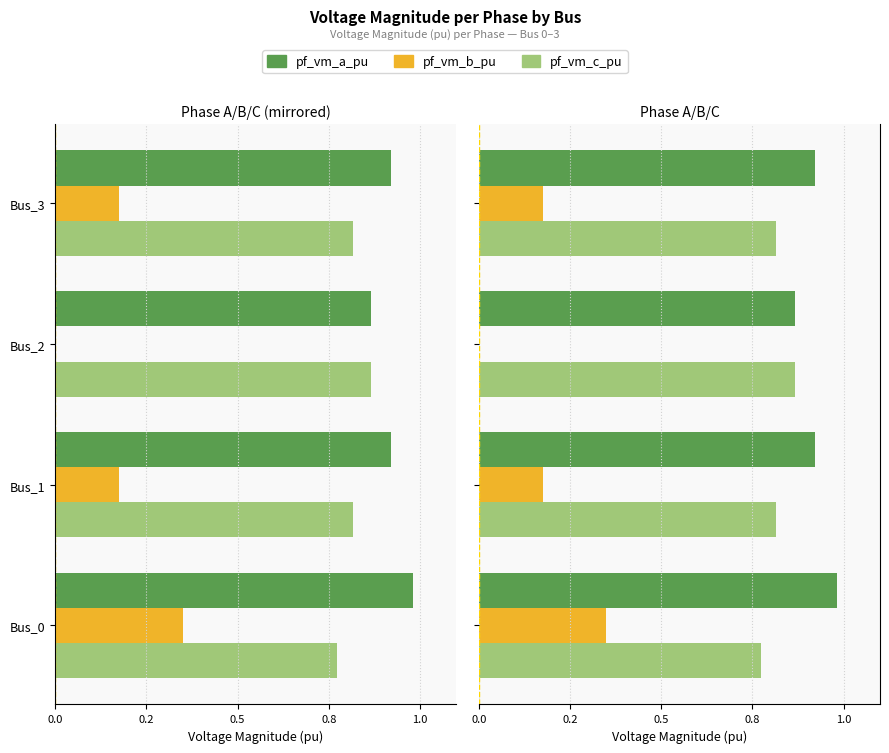

What value does the pf_vm_c_pu series have at Bus_2?

0.9